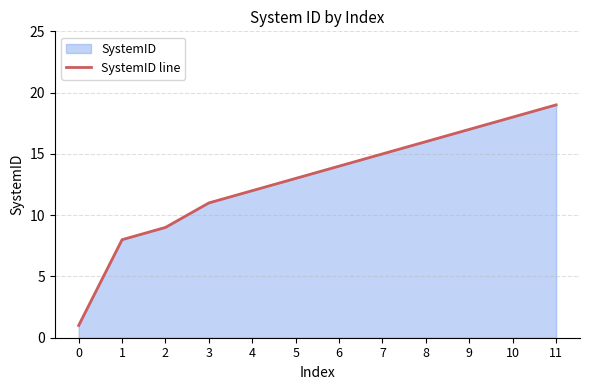

What is the difference between the second highest and minimum values?

17